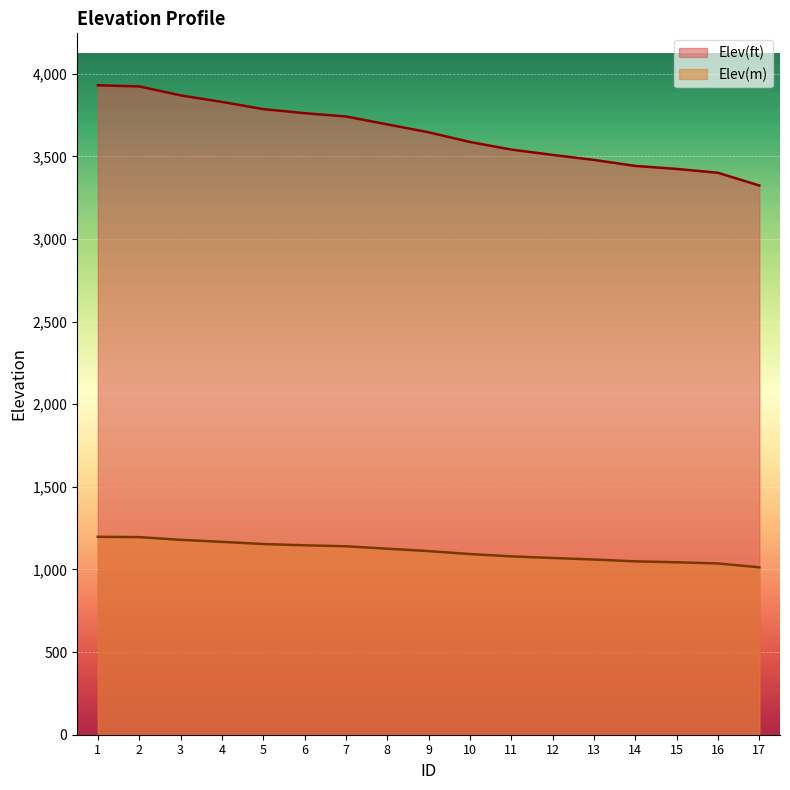

What is the difference between the second highest and minimum values in the Elev(m) series?

182.8